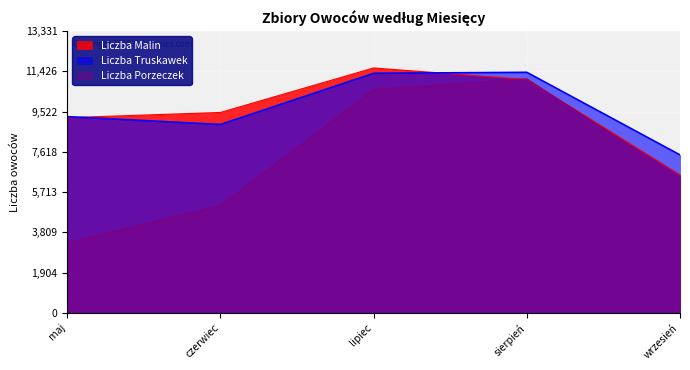

What is the label of the 5th point from the right?

maj